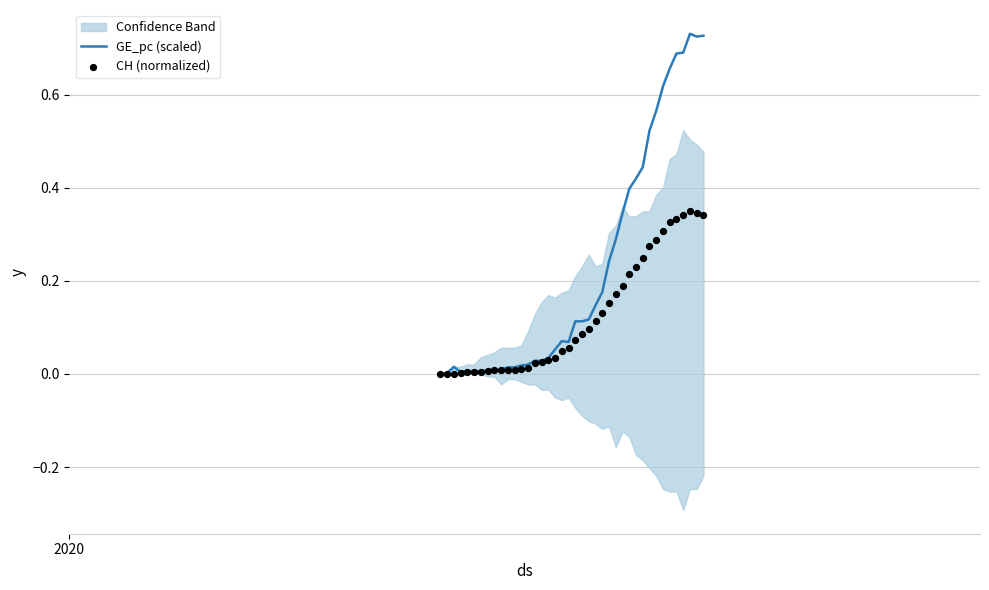

At how many categories does at least one series exceed 0?

39